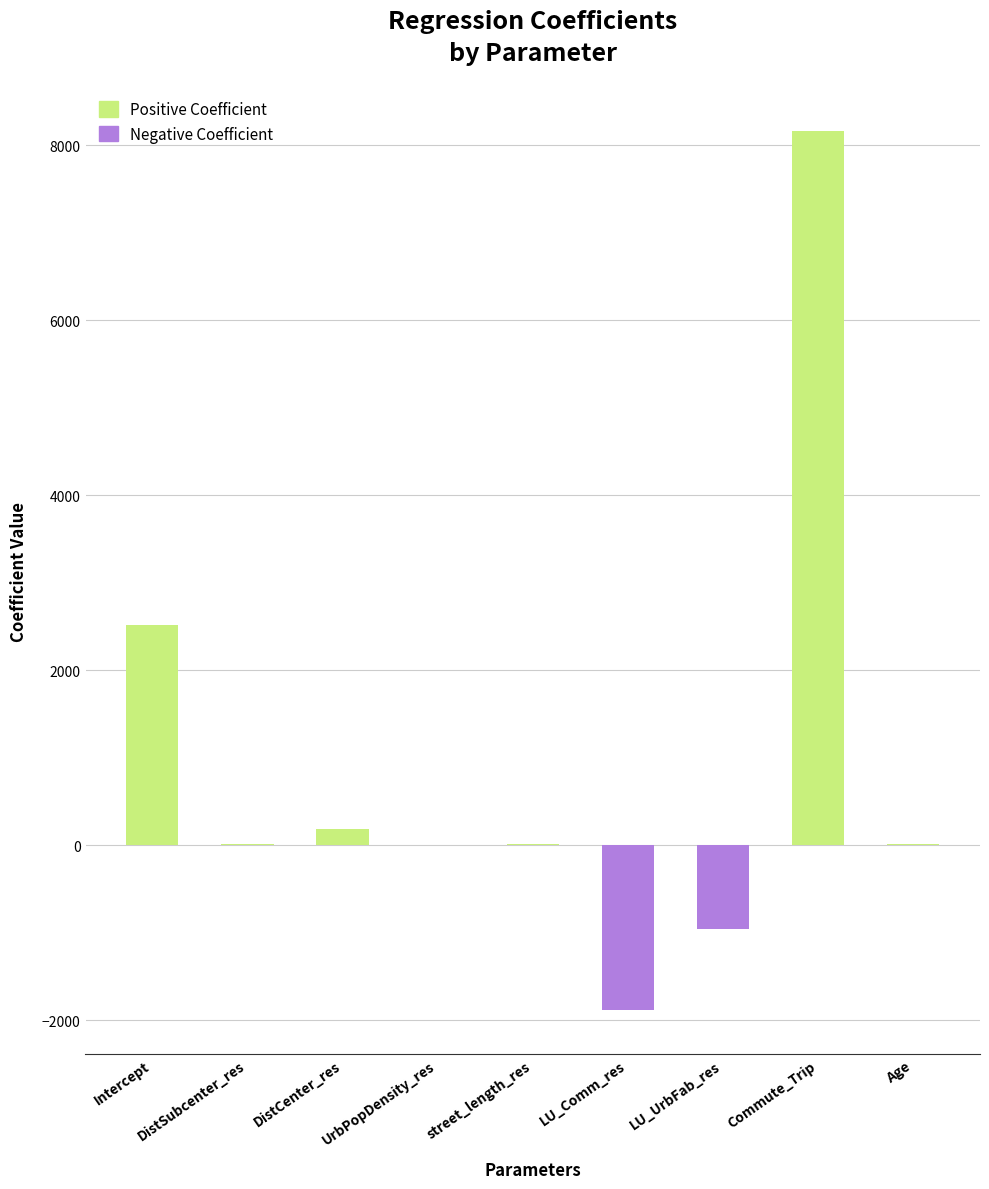

Are the bars horizontal?

No